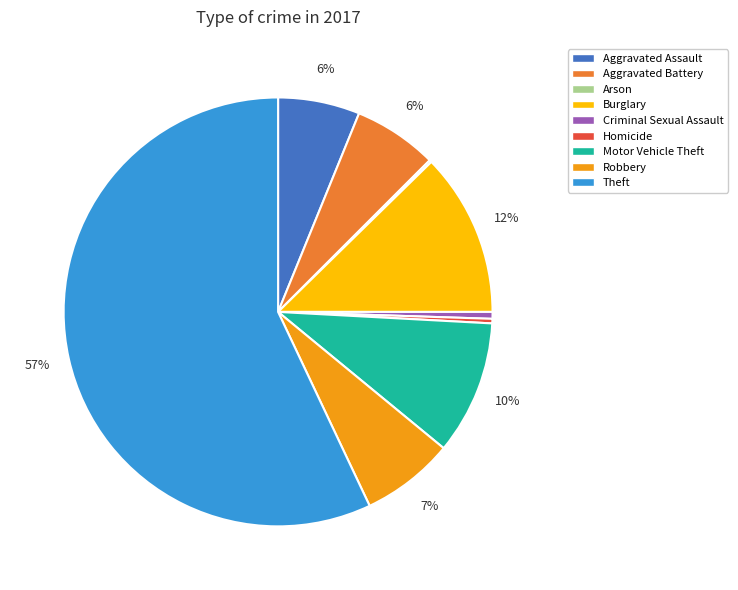

What is the largest slice in the pie chart?

Theft